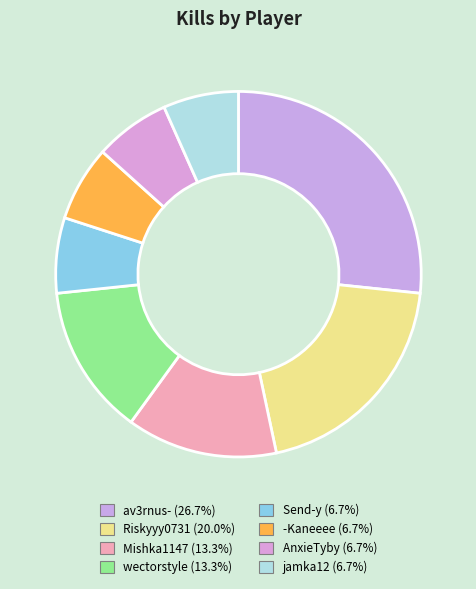

What is the largest slice in the pie chart?

av3rnus-